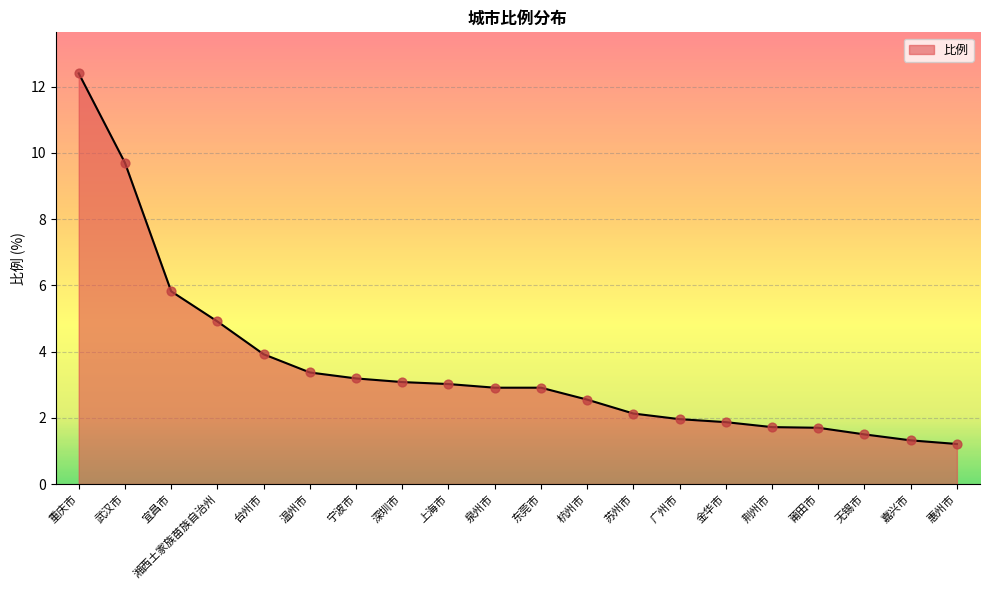

Approximately how many times larger is the value at 杭州市 compared to 宜昌市?

0.4